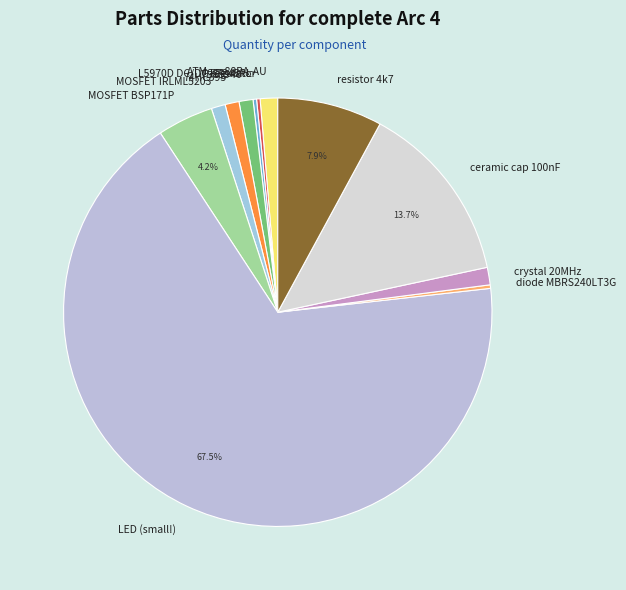

To the nearest percent, what is the average slice percentage?

8%